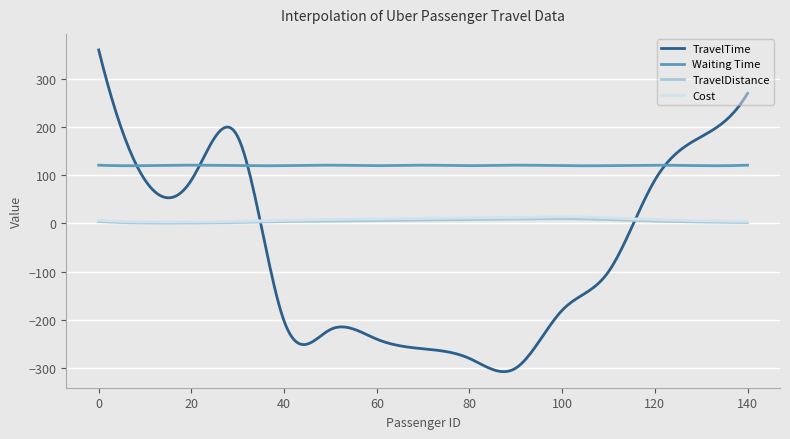

What is the maximum value shown in the chart?

360.0